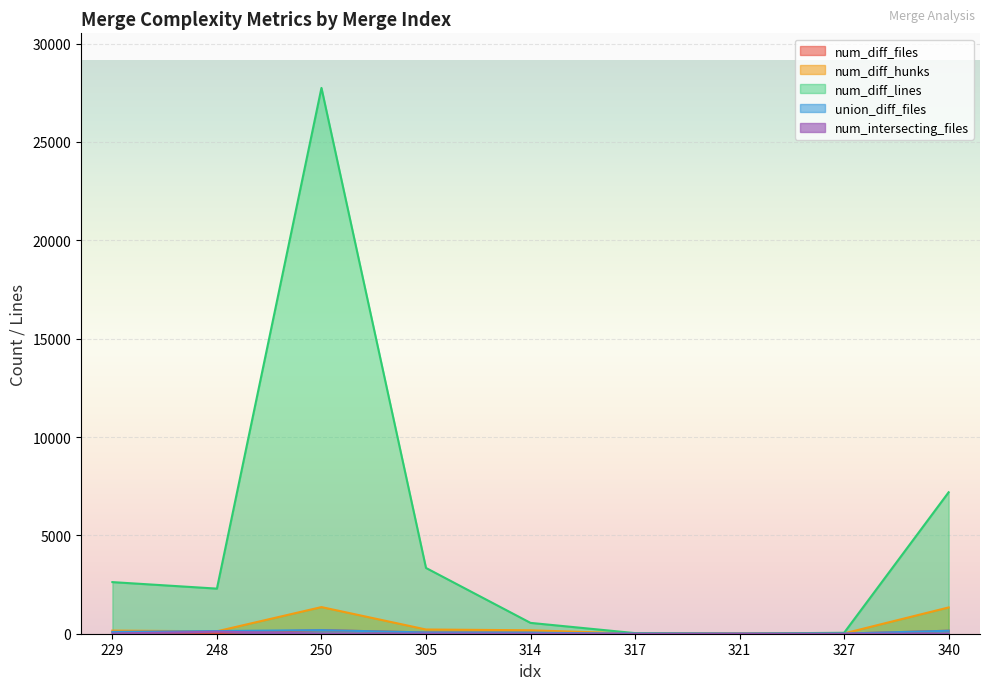

How many lines are shown in the chart?

5